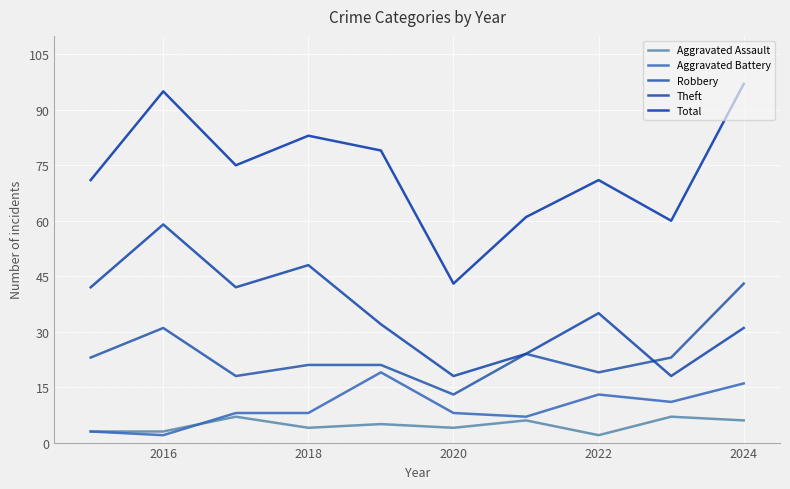

What is the value of the Robbery point at the 4th from the left?

21